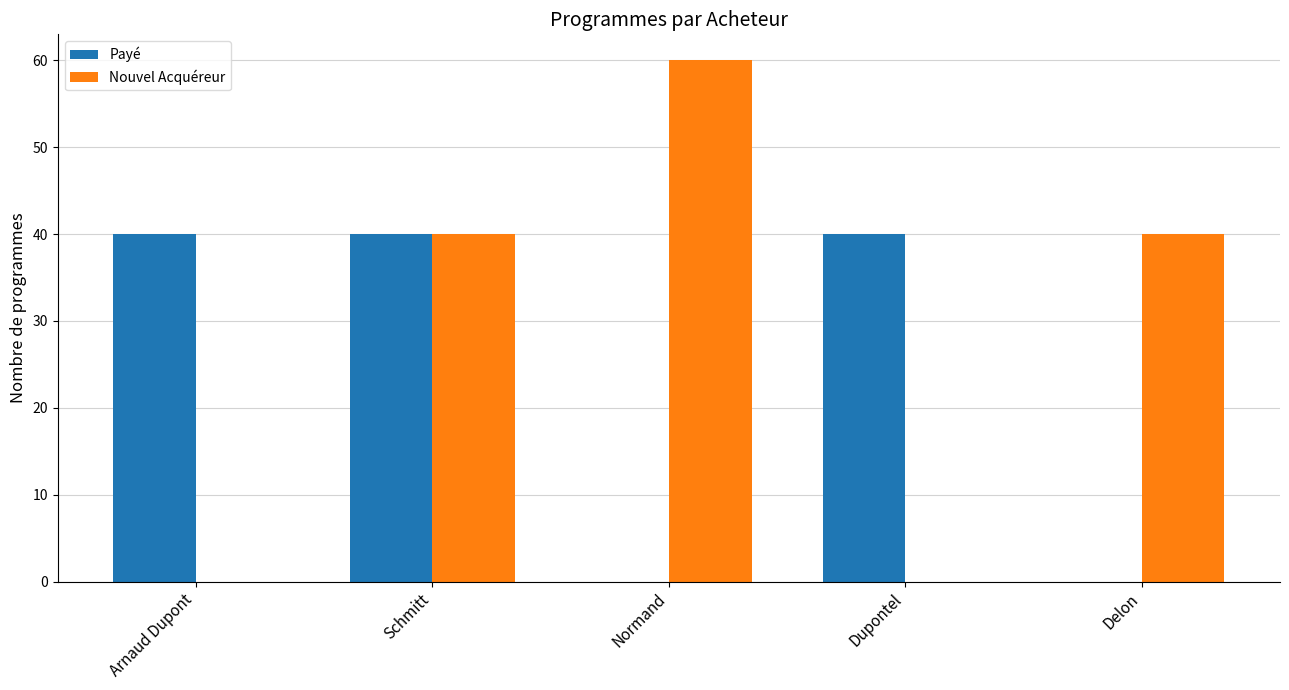

What is the maximum value shown in the chart?

60